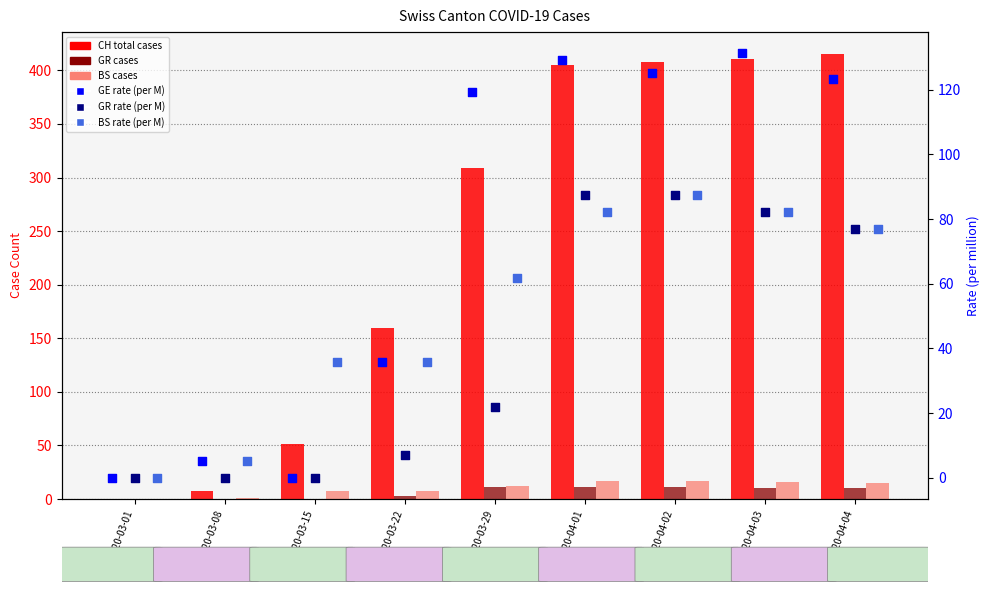

Which series reaches the minimum Y coordinate?

CH (total cases)